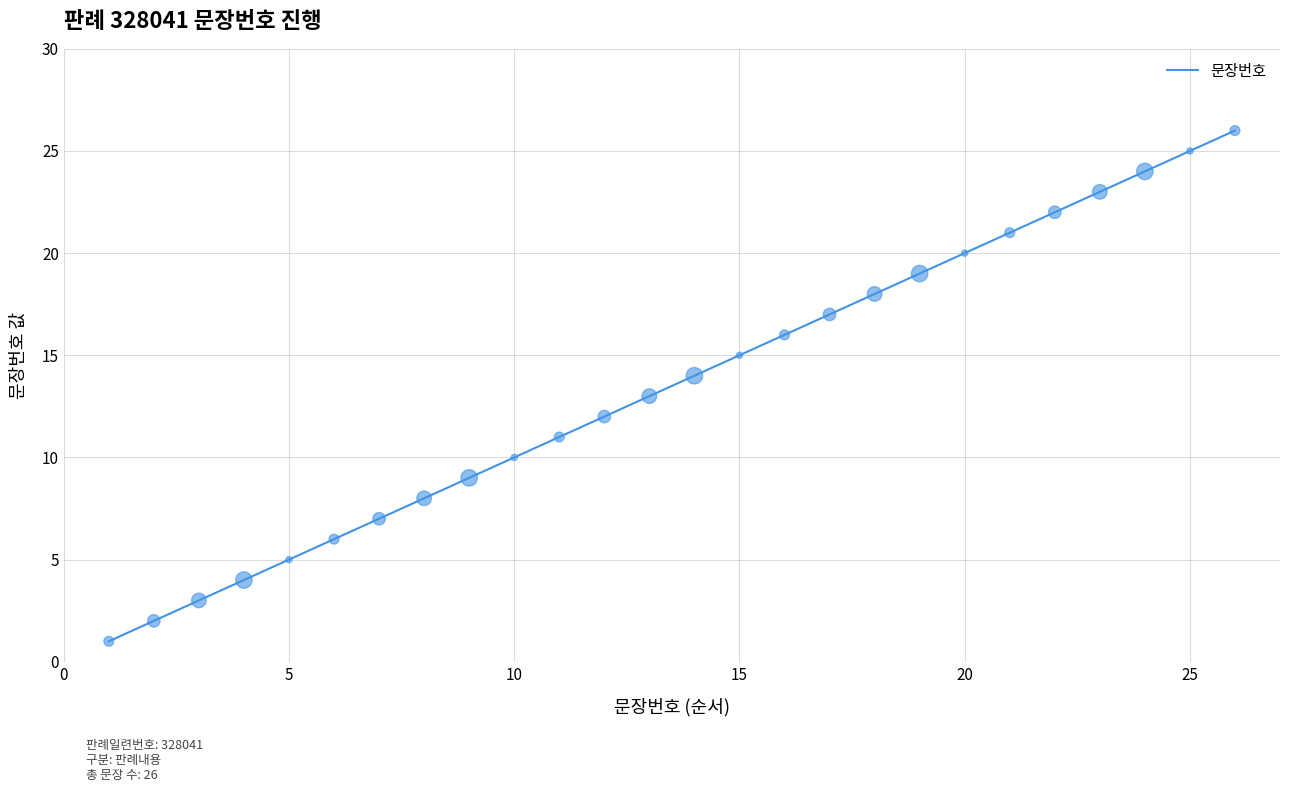

What is the maximum value shown in the chart?

26